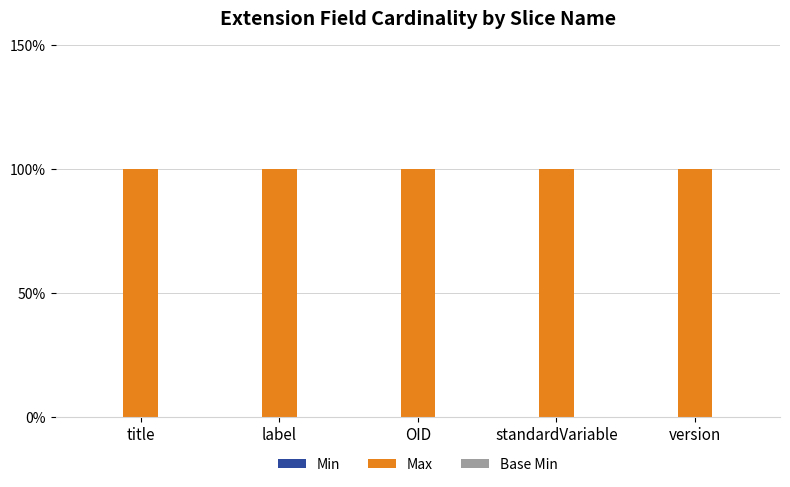

Rank the categories by Min value from lowest to highest.

title, label, OID, standardVariable, version